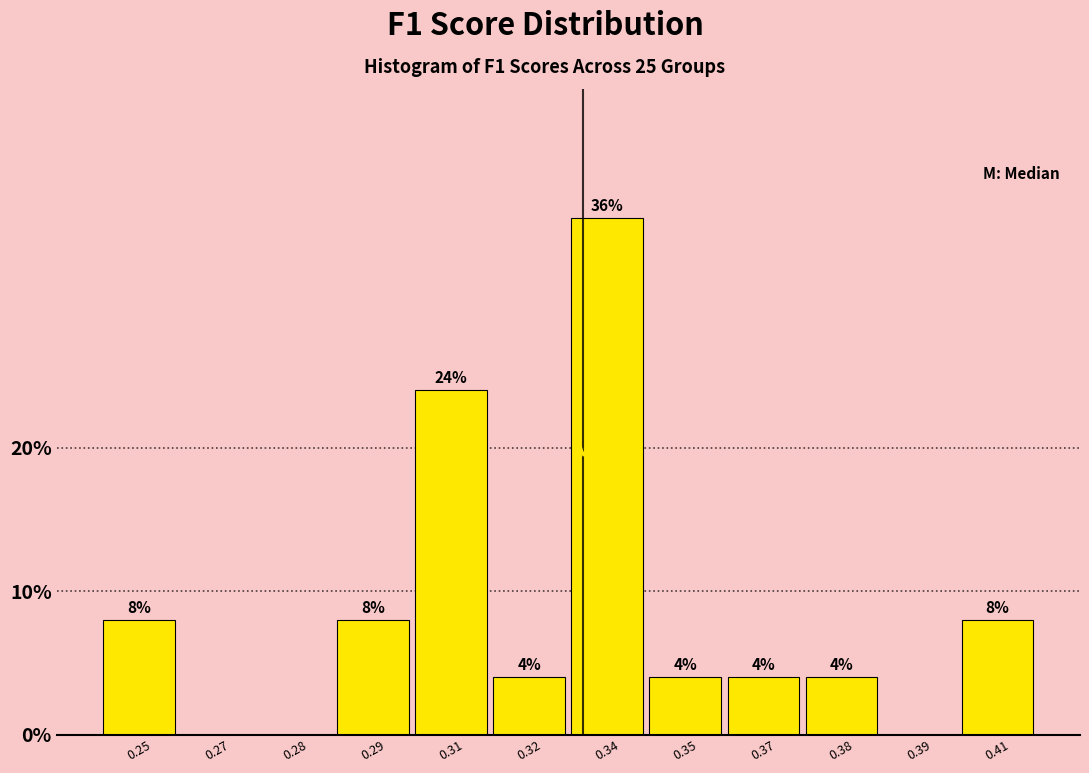

Reading left to right, transcribe all the data shown in this chart.

0.25=8	0.27=0	0.28=0	0.29=8	0.31=24	0.32=4	0.34=36	0.35=4	0.37=4	0.38=4	0.39=0	0.41=8